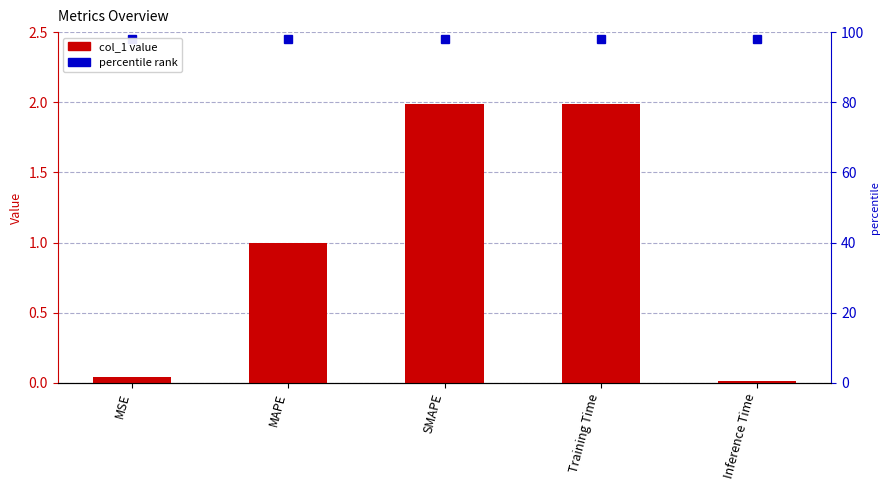

True or false: the data shows 0.0 at Inference Time.

False